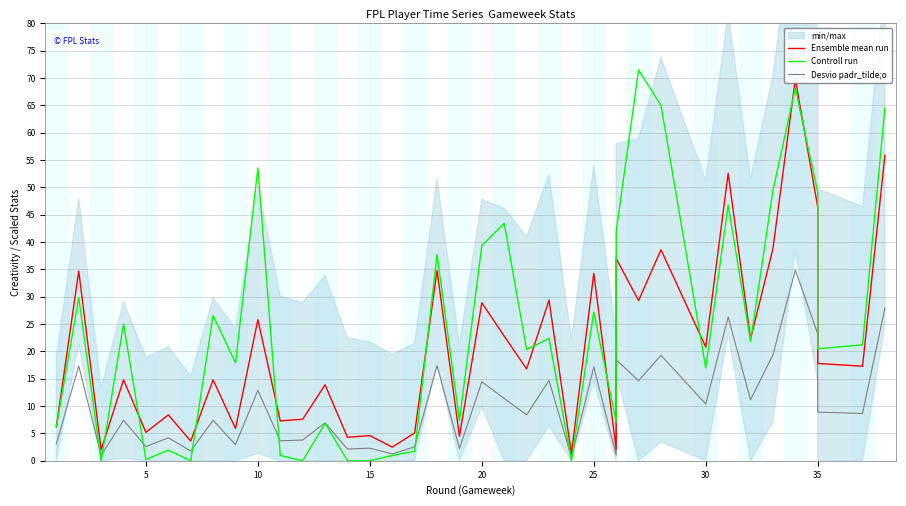

Count the number of categories in the chart.

38